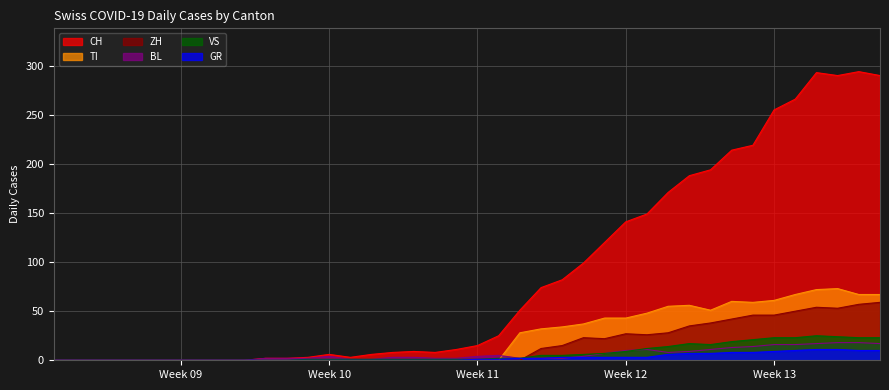

Which series has the largest range (max minus min)?

CH